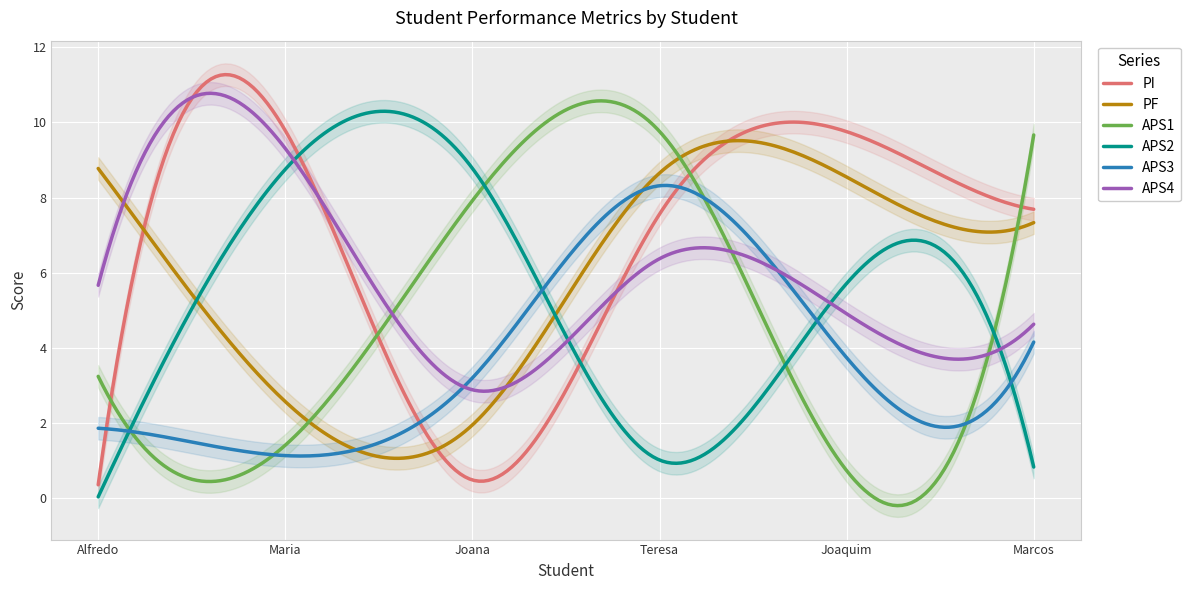

Where is the first local maximum for PF?

Teresa